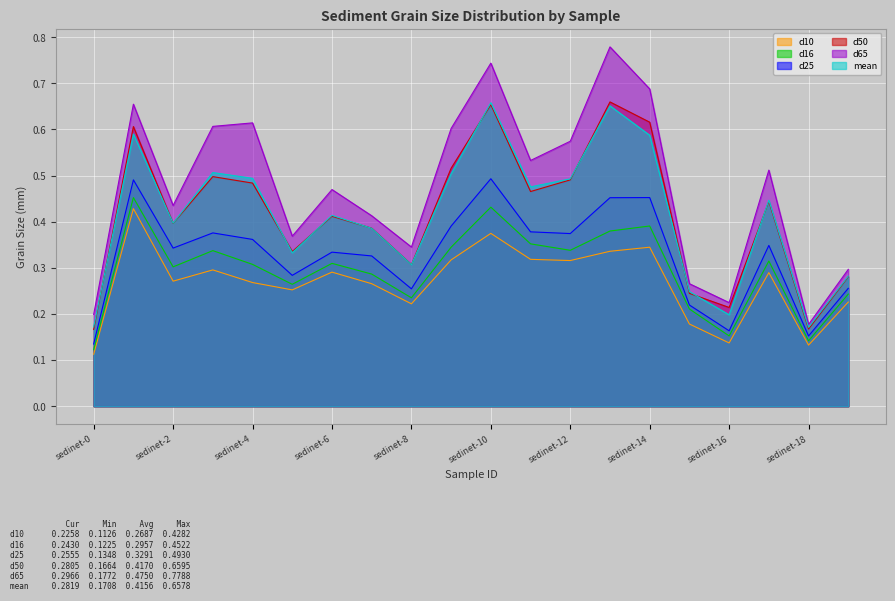

Between sedinet-11 and sedinet-16, which series saw the biggest shift?

d65